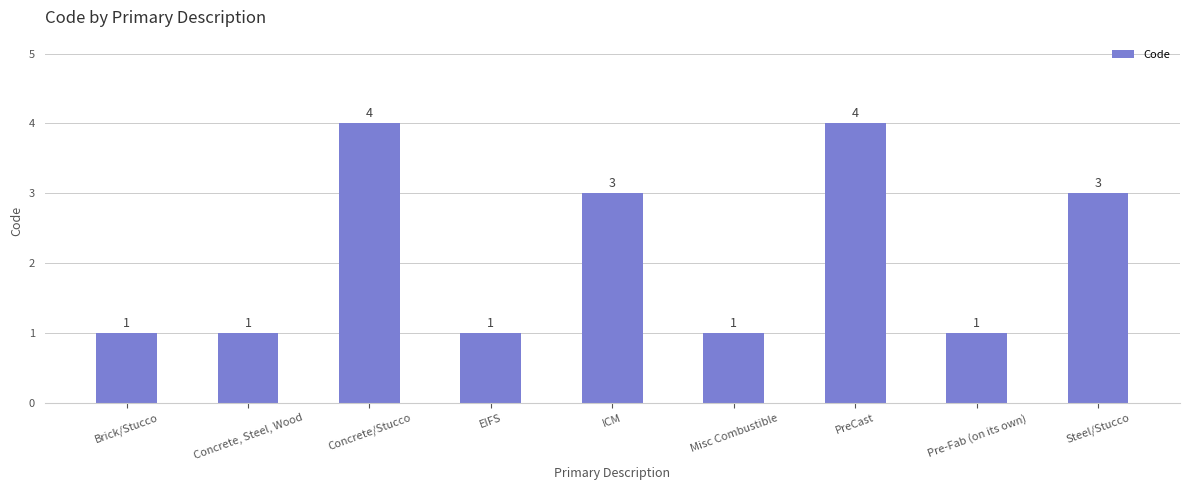

Reading left to right, extract all data points from this chart.

1	1	4	1	3	1	4	1	3